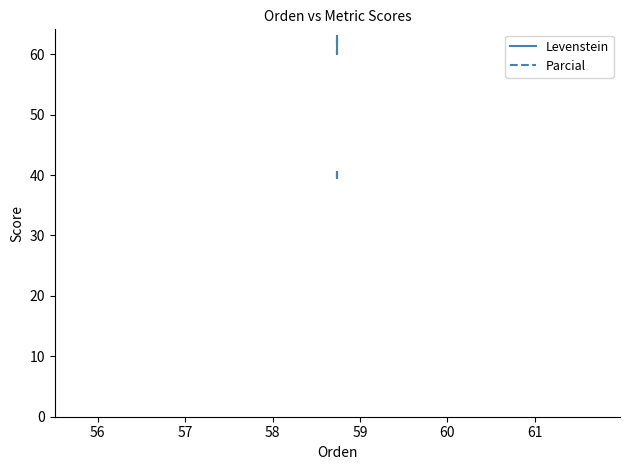

What is the difference between the second highest and second lowest values in the Levenstein series?

1.0